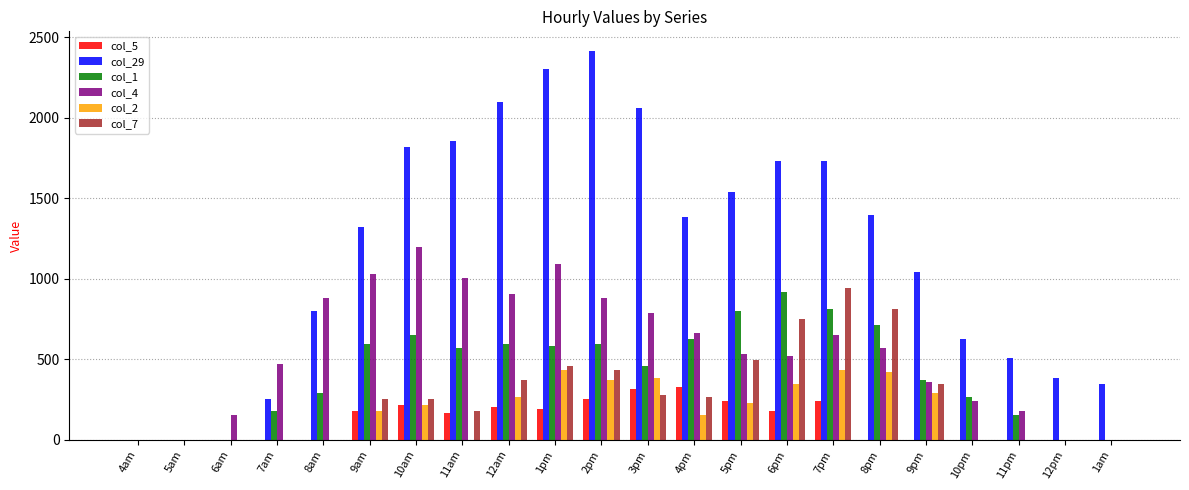

Between 8am and 6pm, which series saw the biggest shift?

col_29